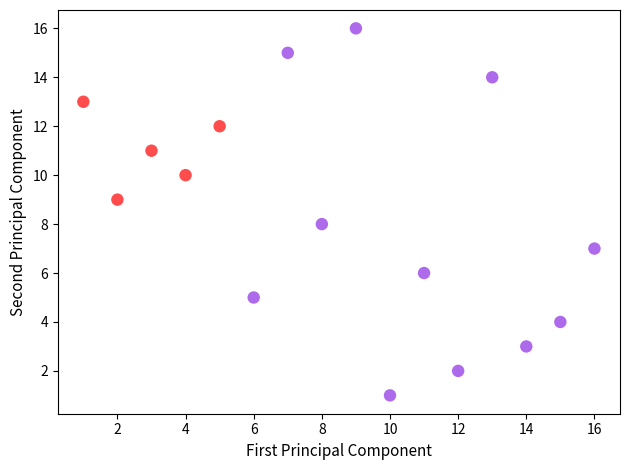

What is the range of X values (max minus min)?

15